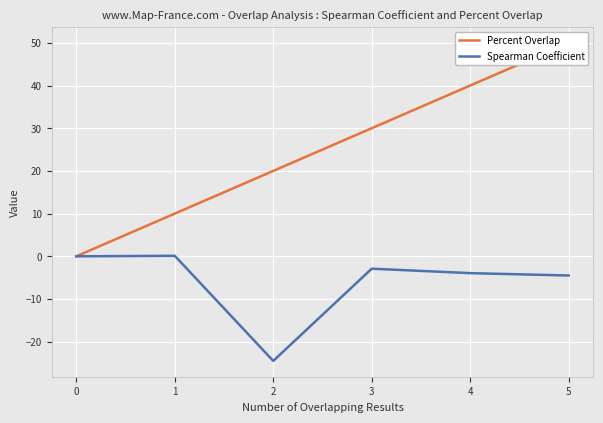

Reading left to right, what are all the values shown in this chart?

Percent Overlap: 0.0	10.0	20.0	30.0	40.0	50.0
Spearman Coefficient: 0.0	0.1	-24.5	-2.9	-3.9	-4.5